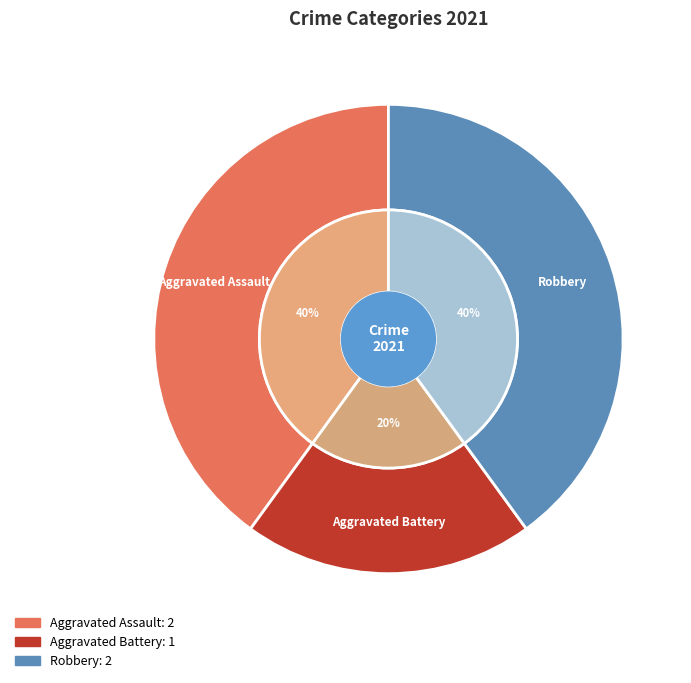

Which has a higher value, Aggravated Battery or Robbery?

Robbery